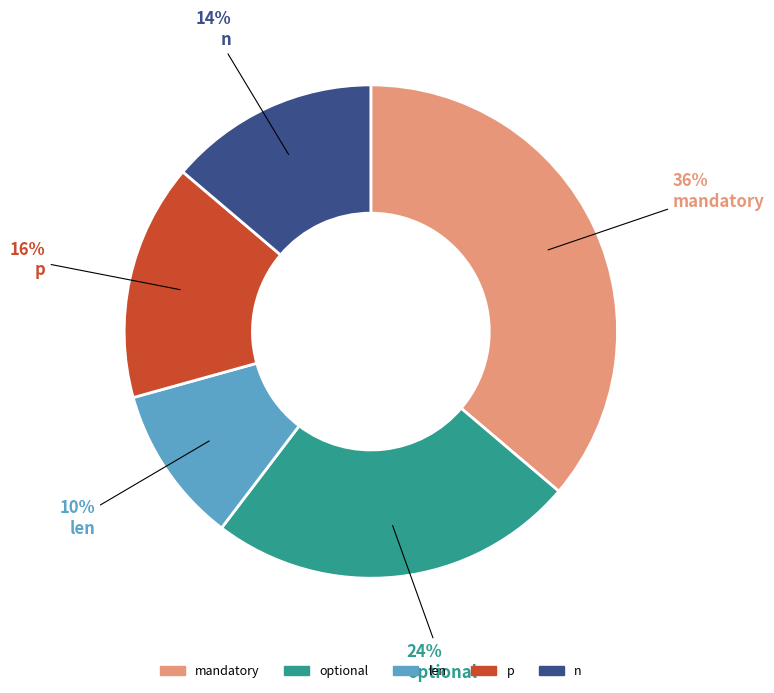

To the nearest percent, what is the difference between the largest and smallest slice percentages?

26%